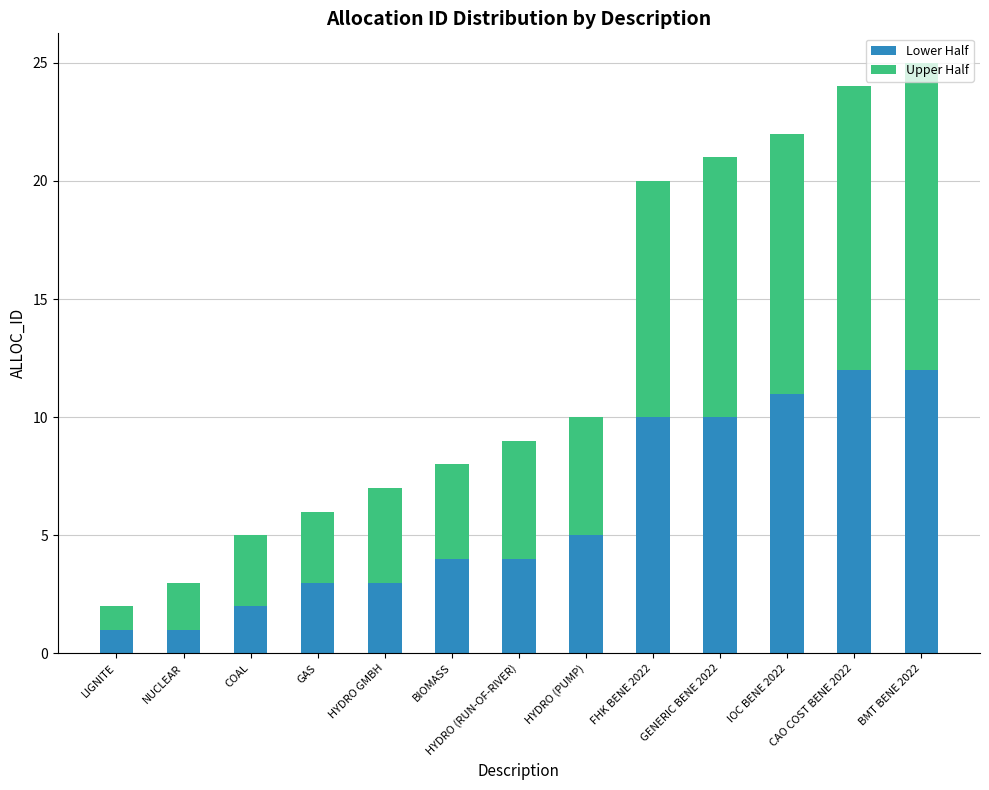

The Lower Half series shows 1 at NUCLEAR. True or false?

True